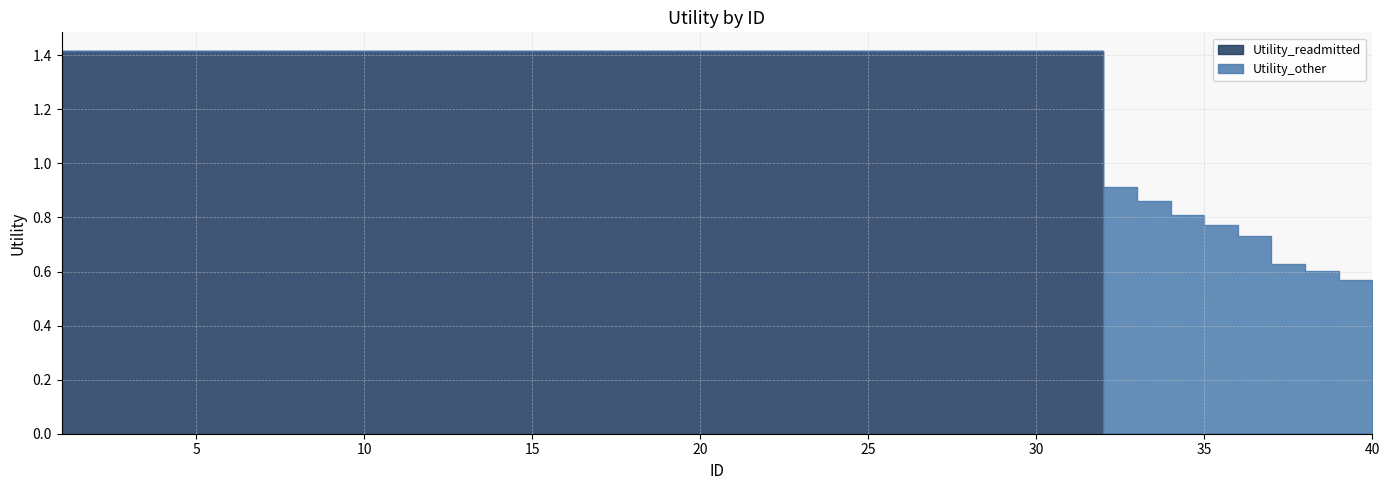

Rank the categories by Utility_other value from highest to lowest.

33, 34, 35, 36, 37, 38, 39, 40, 1, 2, 3, 4, 5, 6, 7, 8, 9, 10, 11, 12, 13, 14, 15, 16, 17, 18, 19, 20, 21, 22, 23, 24, 25, 26, 27, 28, 29, 30, 31, 32